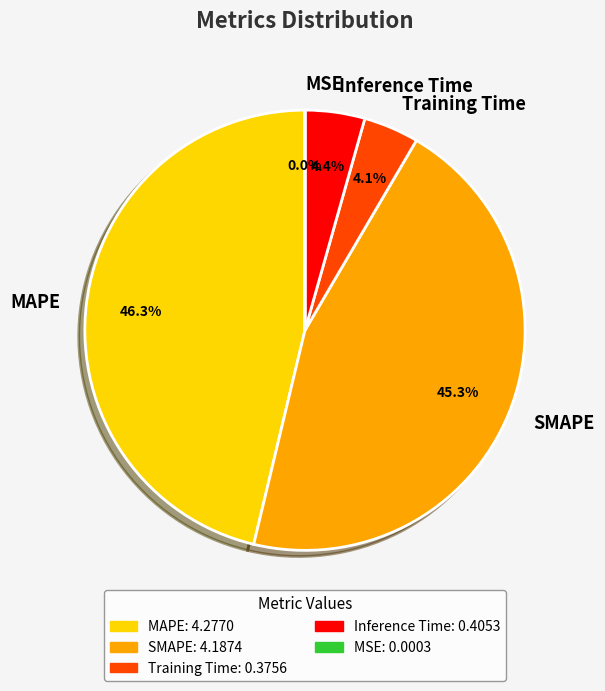

What is the largest slice in the pie chart?

MAPE